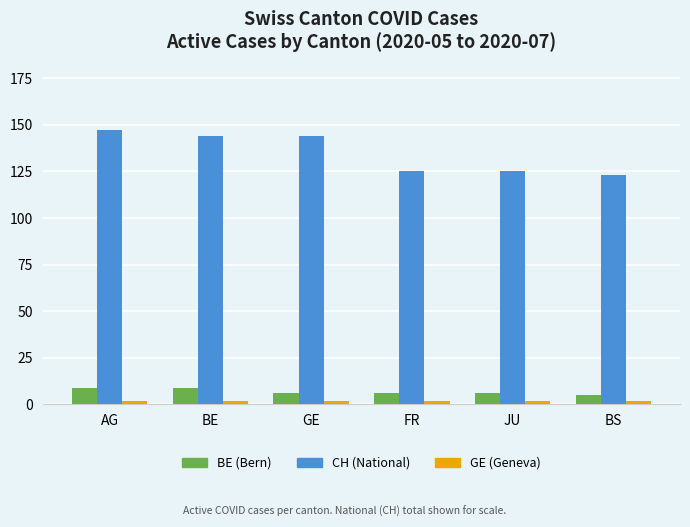

How many categories are shown in the chart?

6